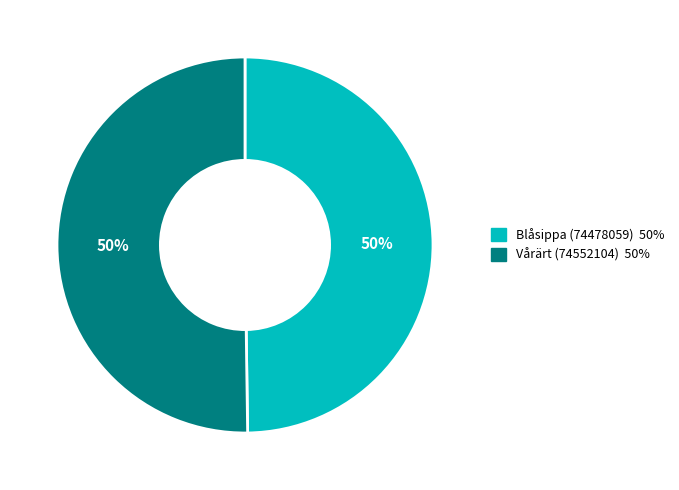

Is it true that Vårärt (74552104) is 58% of the pie?

False